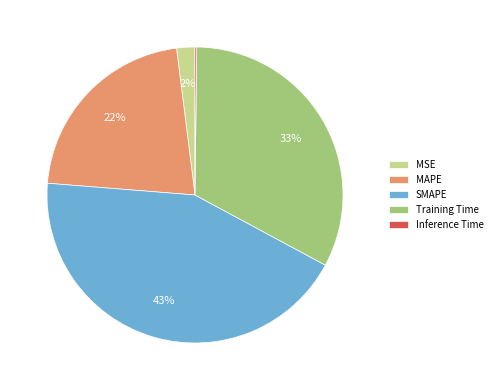

Is MSE the majority of the pie?

No